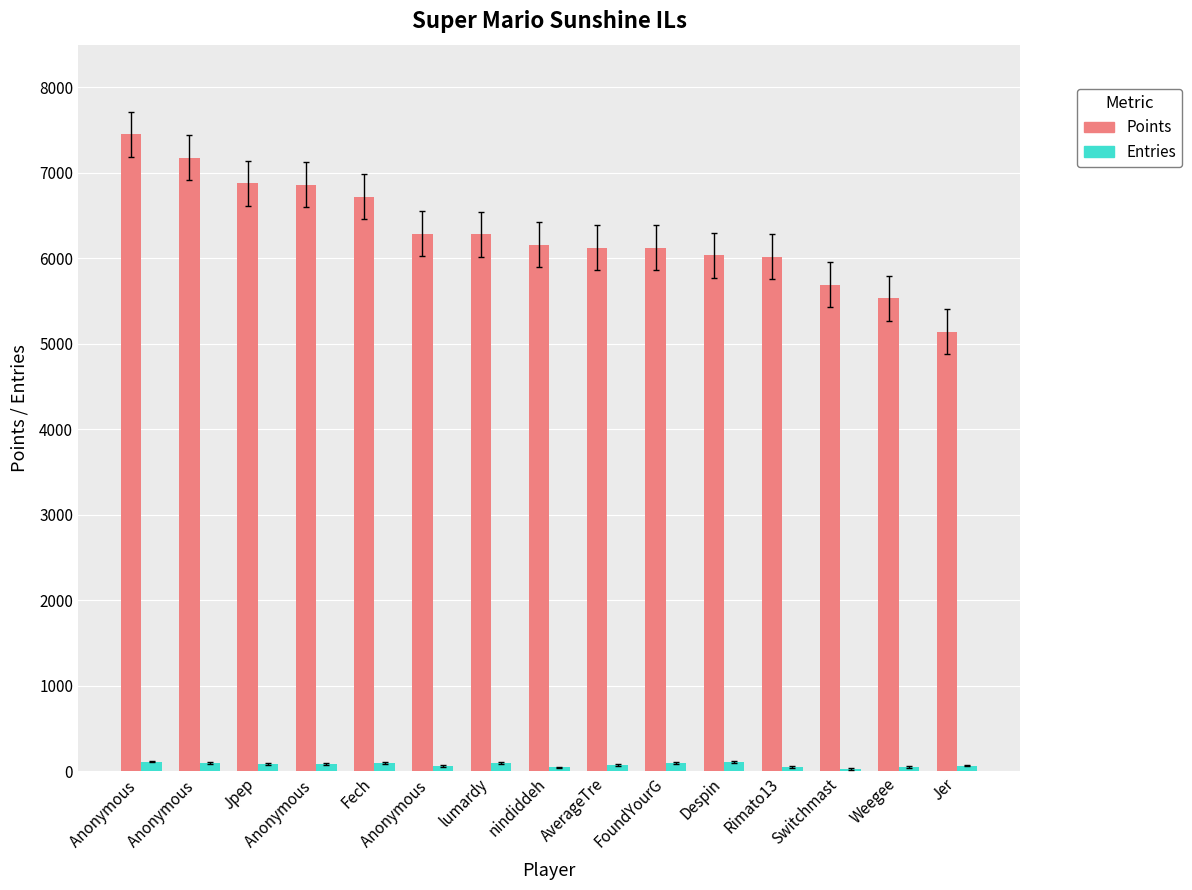

Which label corresponds to the smallest value in the chart?

Switchmast